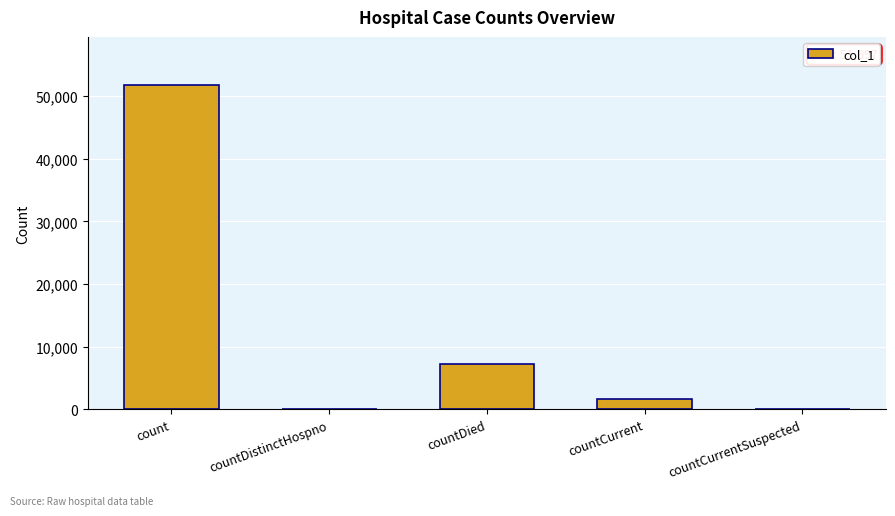

How many categories are shown in the chart?

5